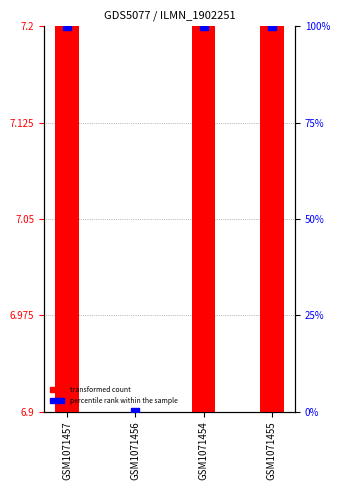

Which has a higher value, GSM1071455 or GSM1071456?

GSM1071455